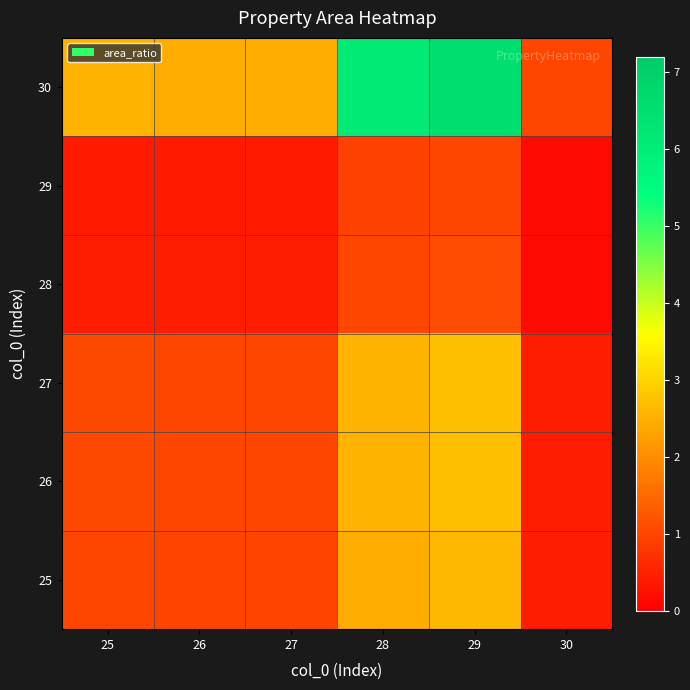

Which has a higher value, 26 or 30?

26